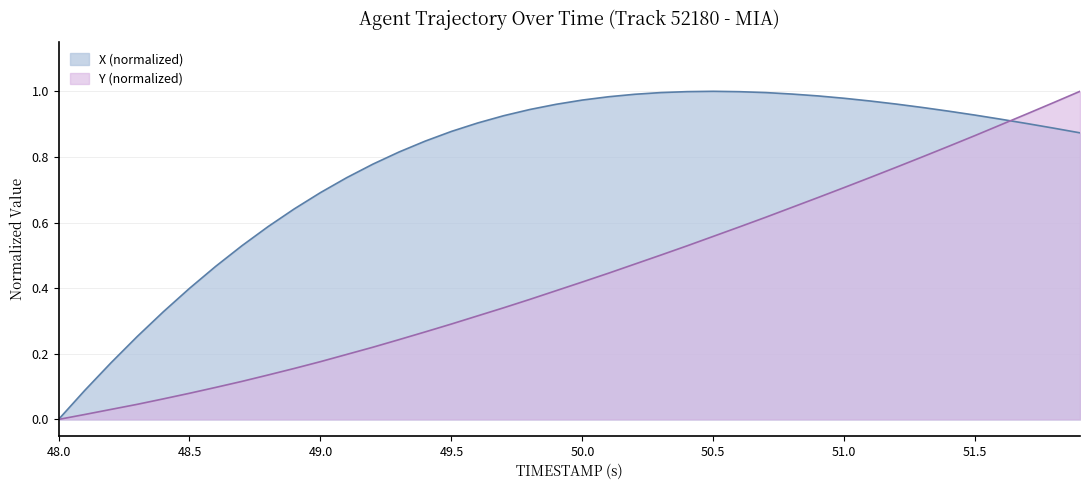

Which series has the largest total across all categories?

X (normalized)